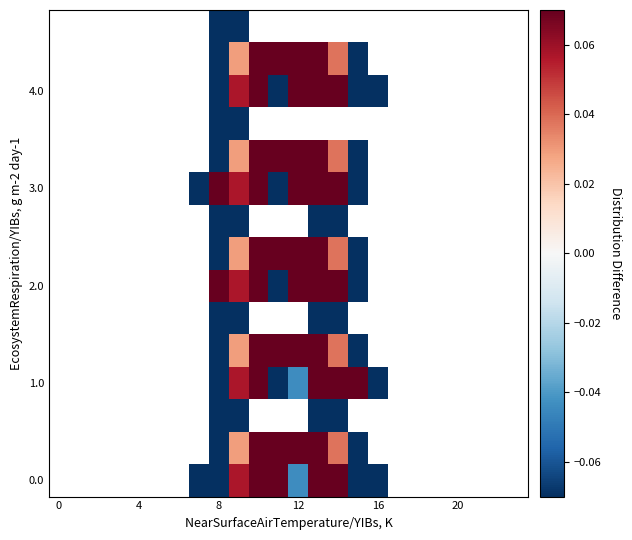

What is the smallest value displayed?

-0.1